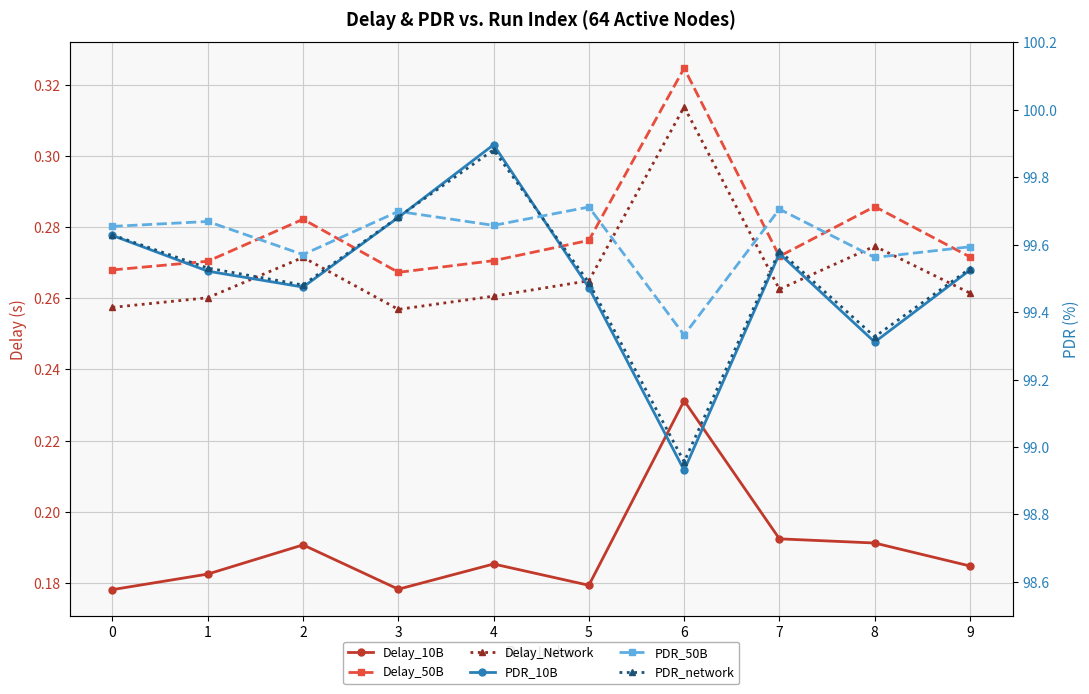

What is the value of the Delay_Network point at the 6th from the left?

0.3